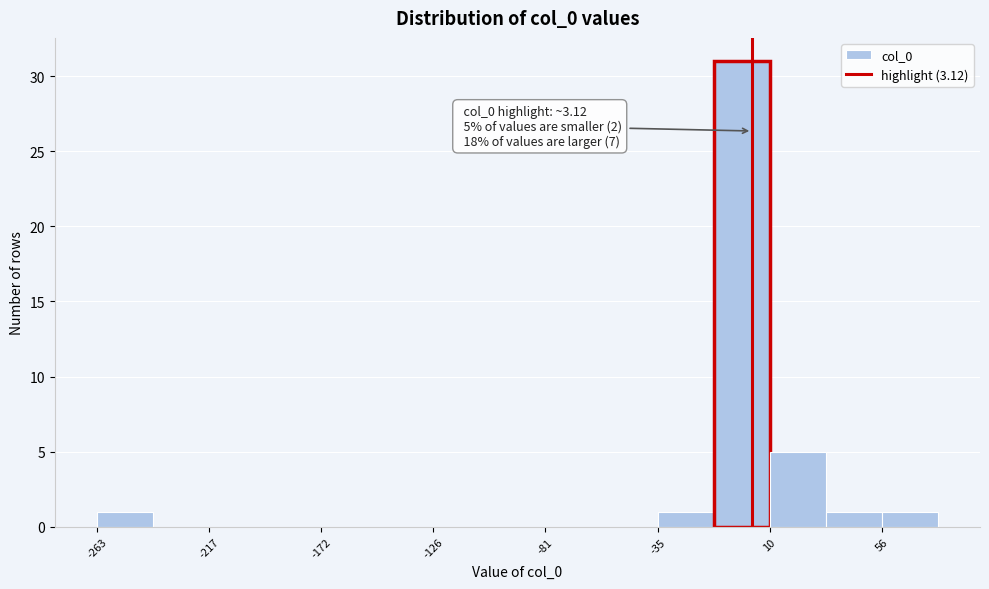

Over which range of the x-axis is the bar tallest?

-10 to 10